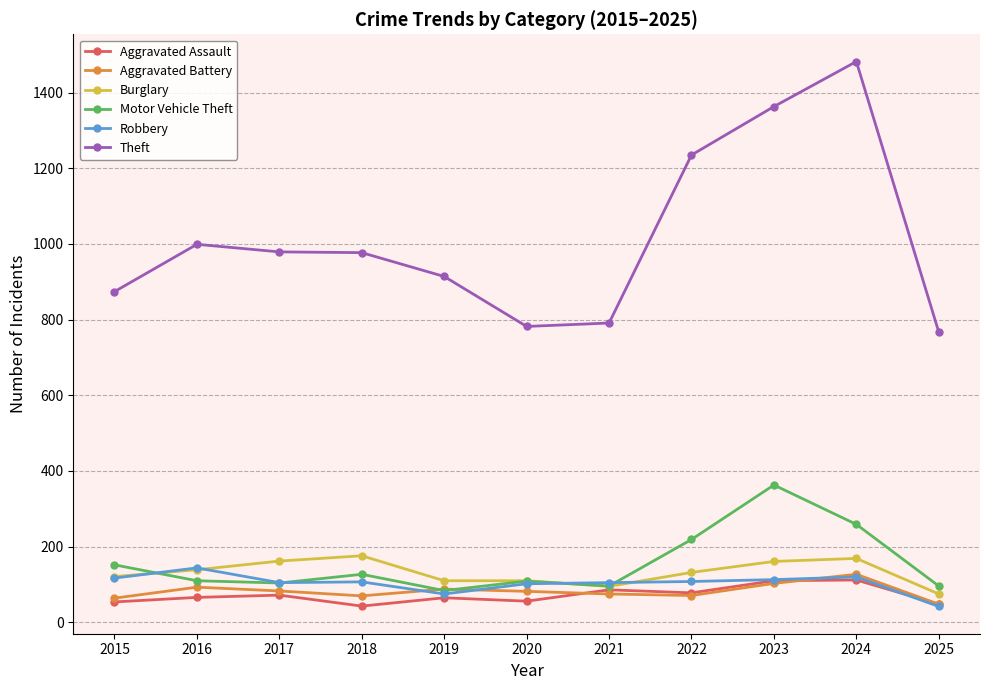

Is the value of Aggravated Assault at 2016 greater than the value of Robbery at 2023?

No